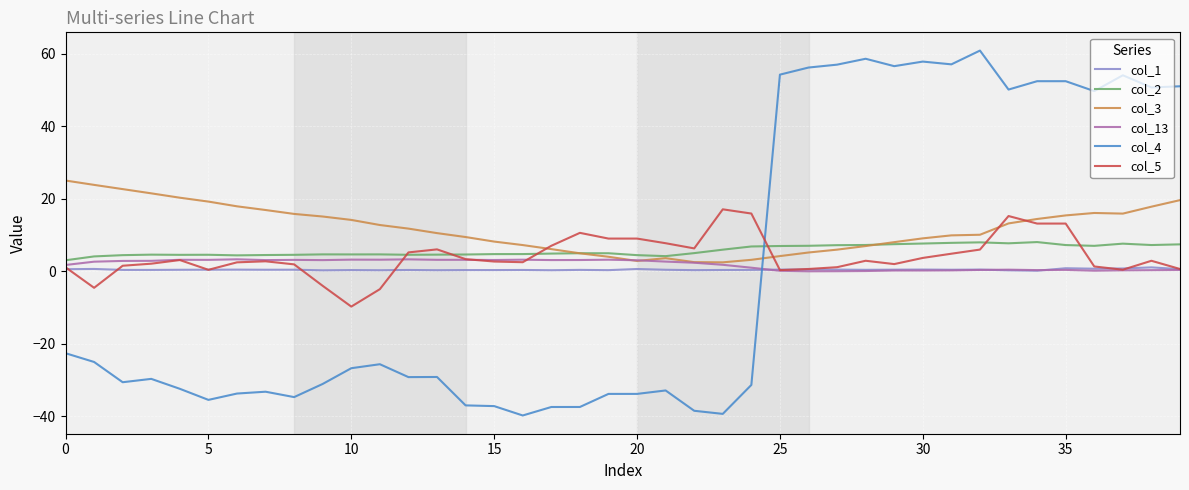

True or false: col_4 has more than 0 points higher than both neighbors.

True